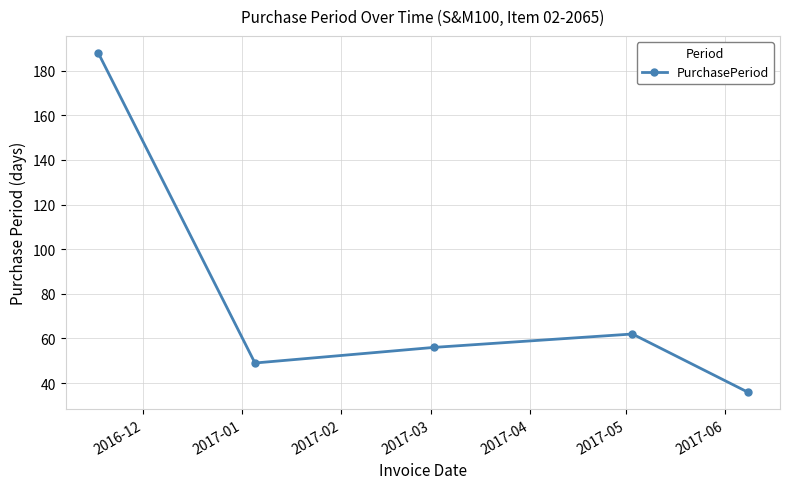

True or false: there are more than 0 points higher than both neighbors.

True